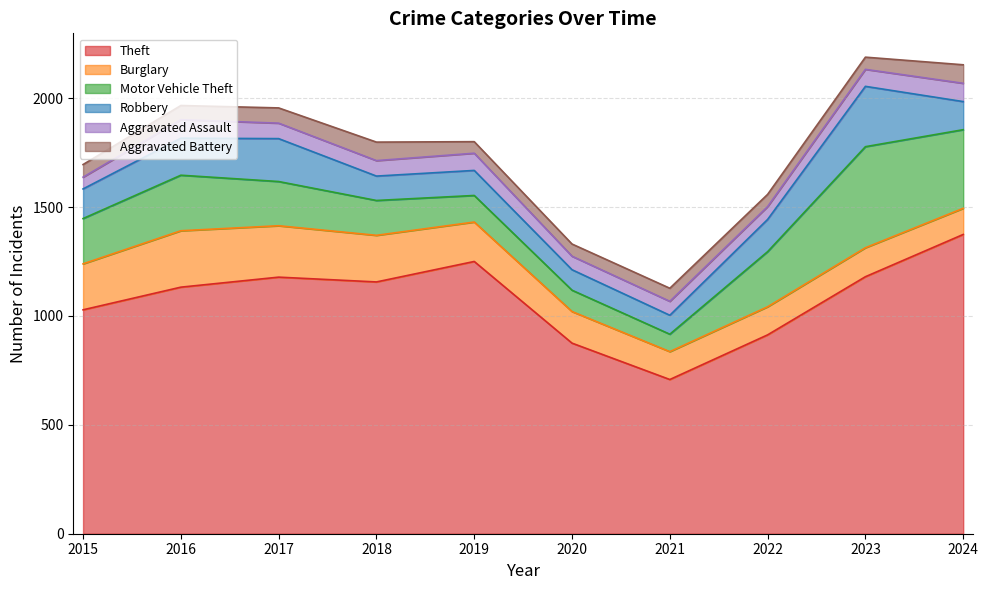

How many interior local peaks does the Theft series have?

2